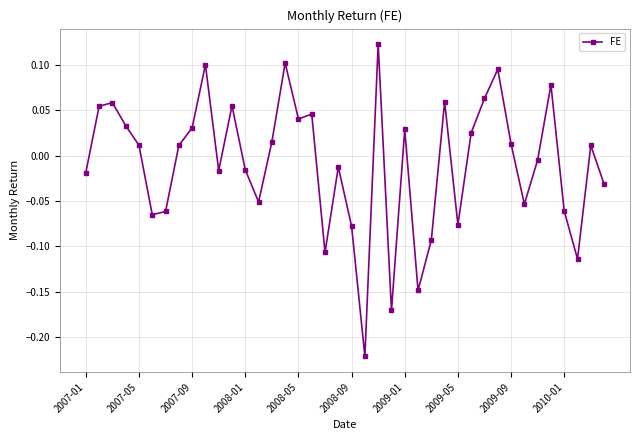

True or false: the data has more than 1 interior local peaks.

True